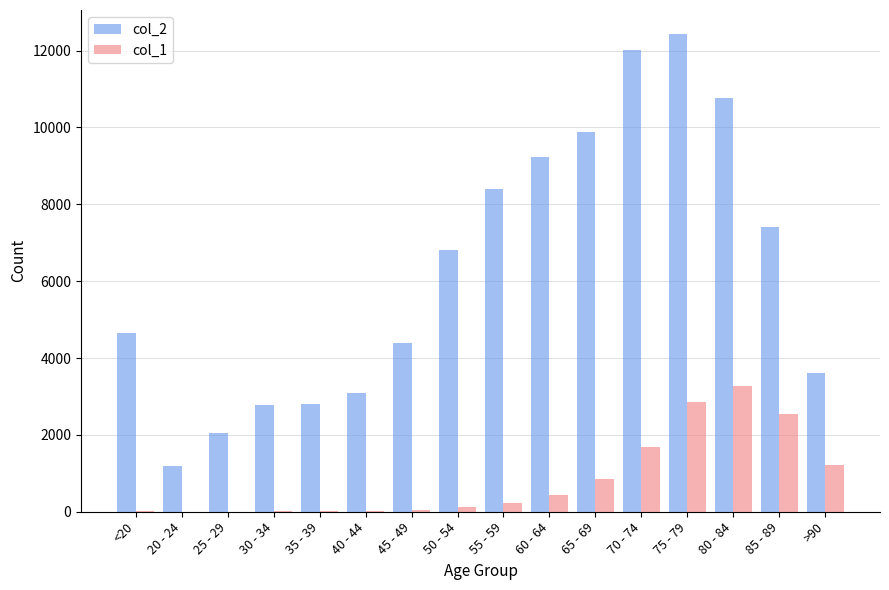

What is the average value of the col_2 series?

6343